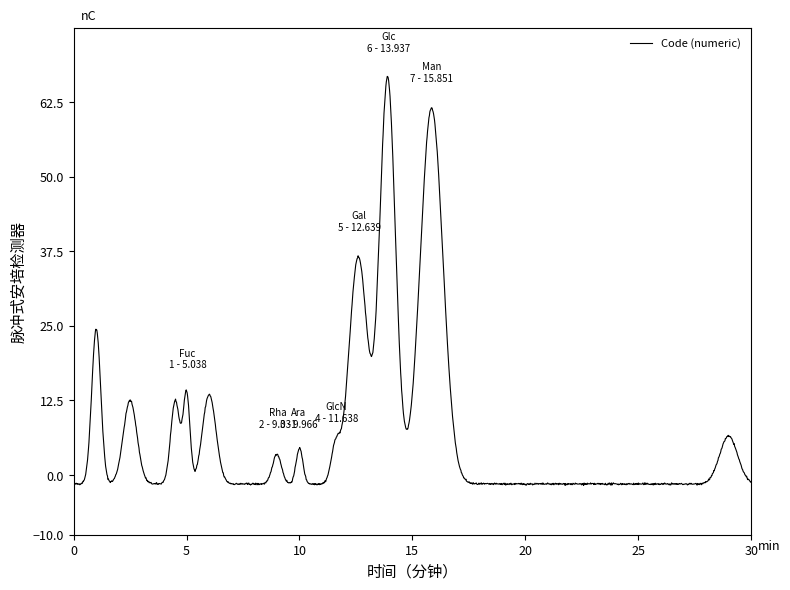

True or false: the data has more than 2 interior local peaks.

True